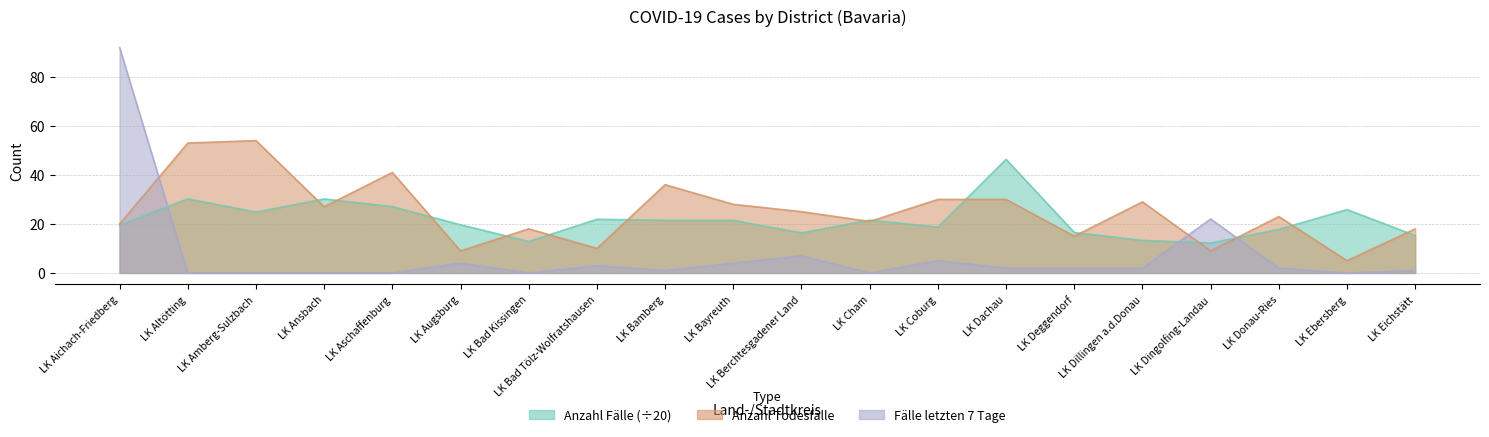

How many intersections are there between Anzahl Fälle and Anzahl Todesfälle?

14